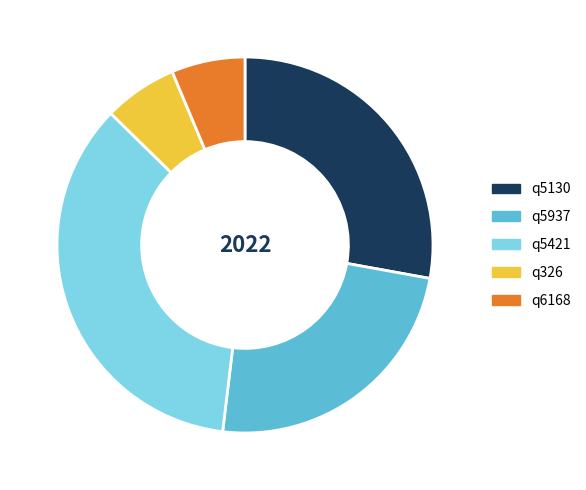

Approximately how many times larger is the value at q5130 compared to q5421?

0.8